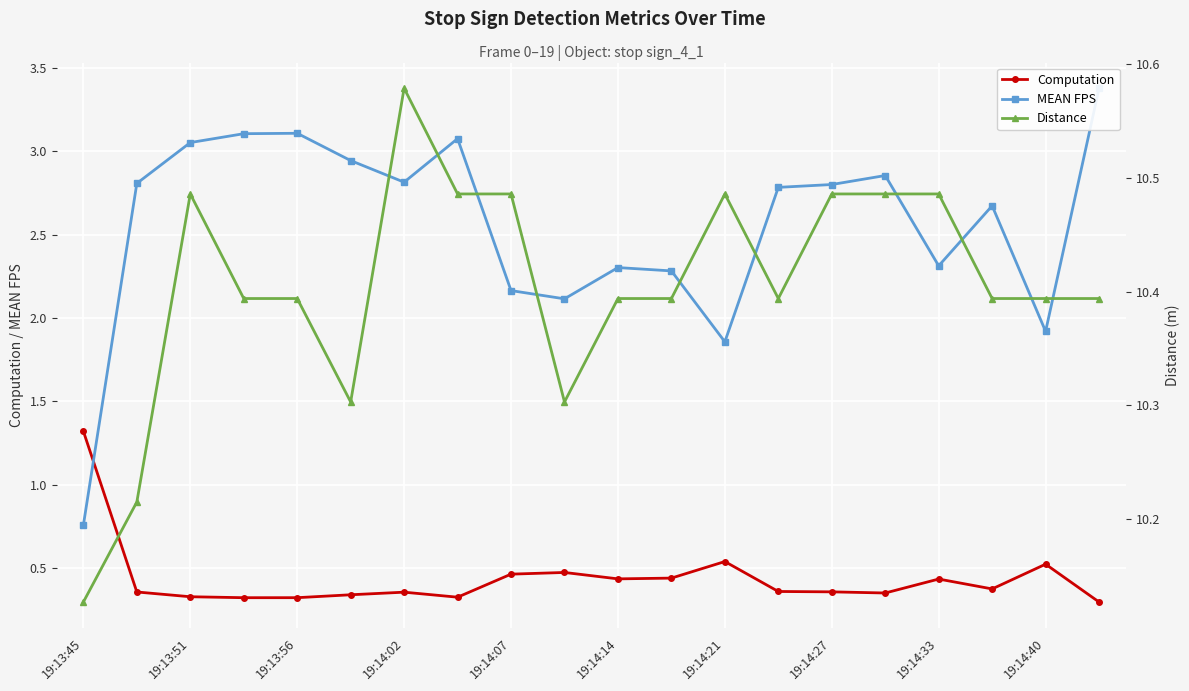

The Computation series shows 1.3 at 19:13:45. True or false?

True